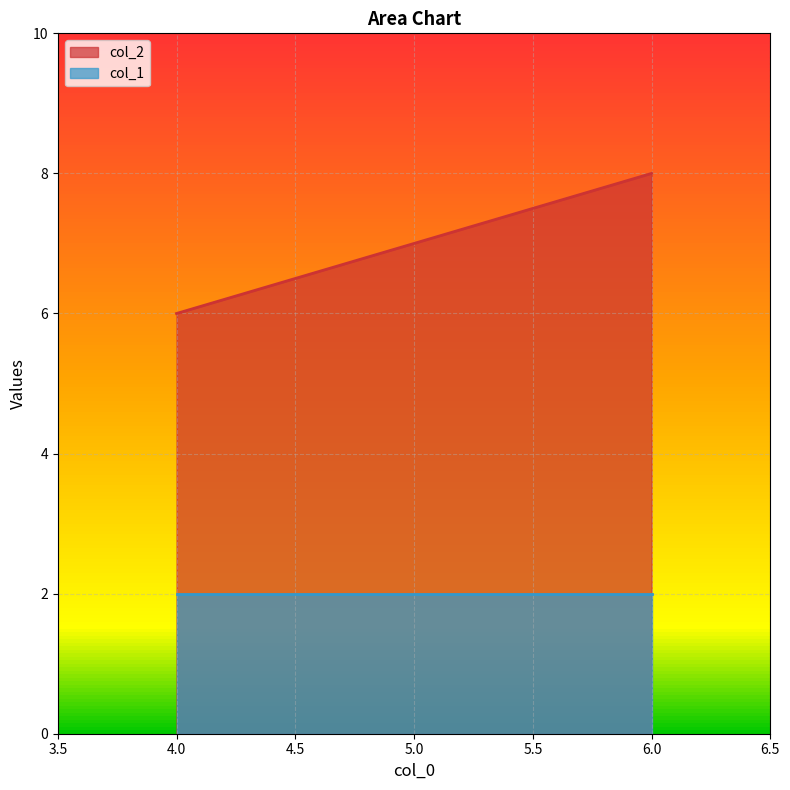

Which category has the highest value in the col_1 series?

4